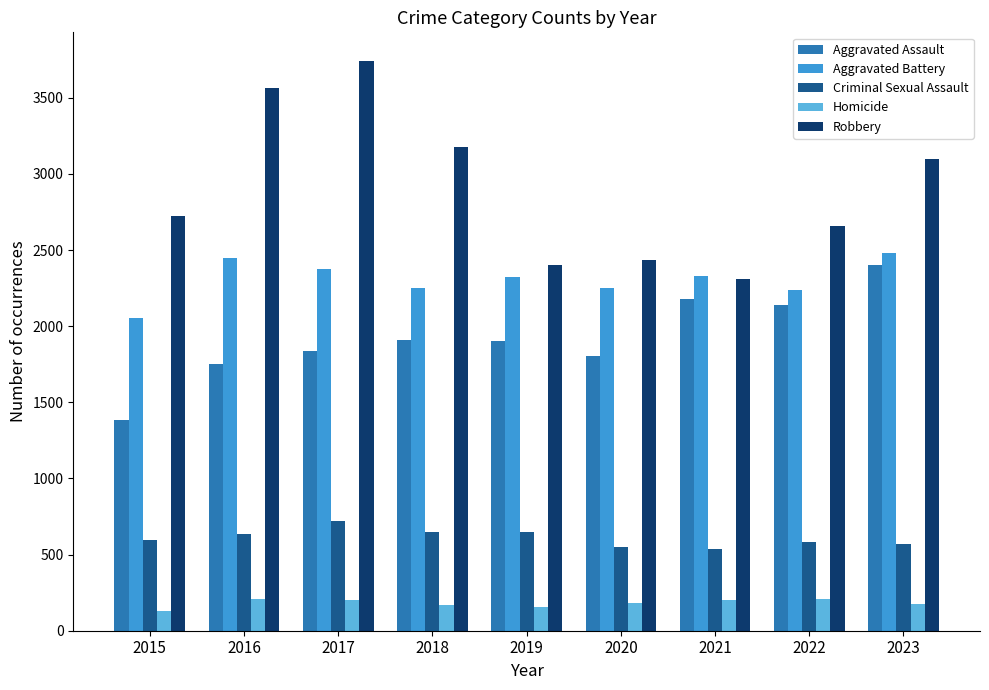

How many data points does each series have?

9